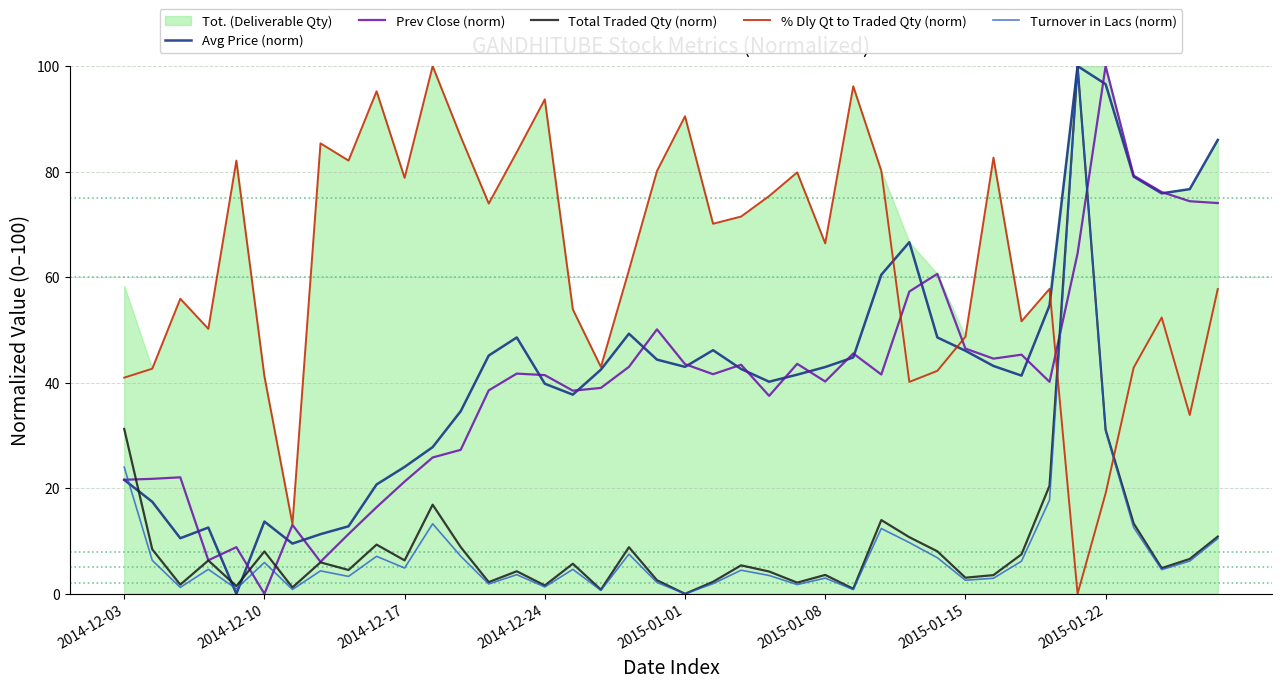

How many lines are shown in the chart?

5